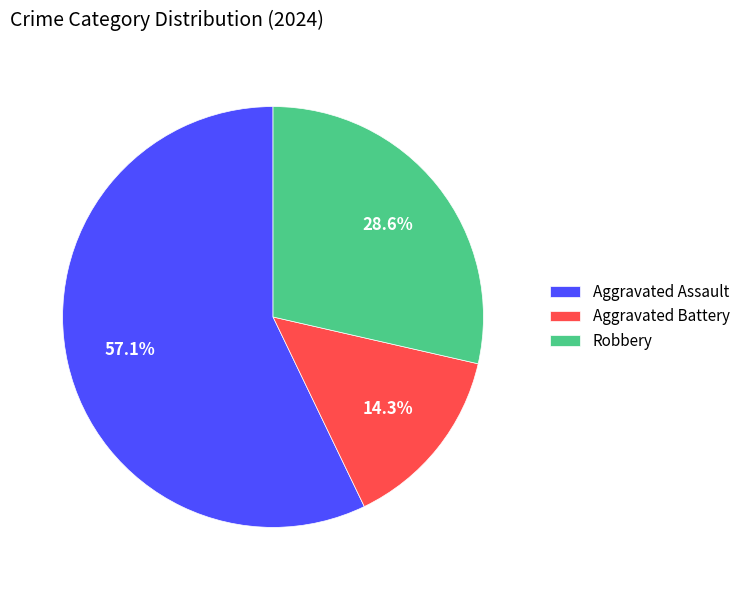

The Aggravated Battery slice represents 14% of the pie. True or false?

True